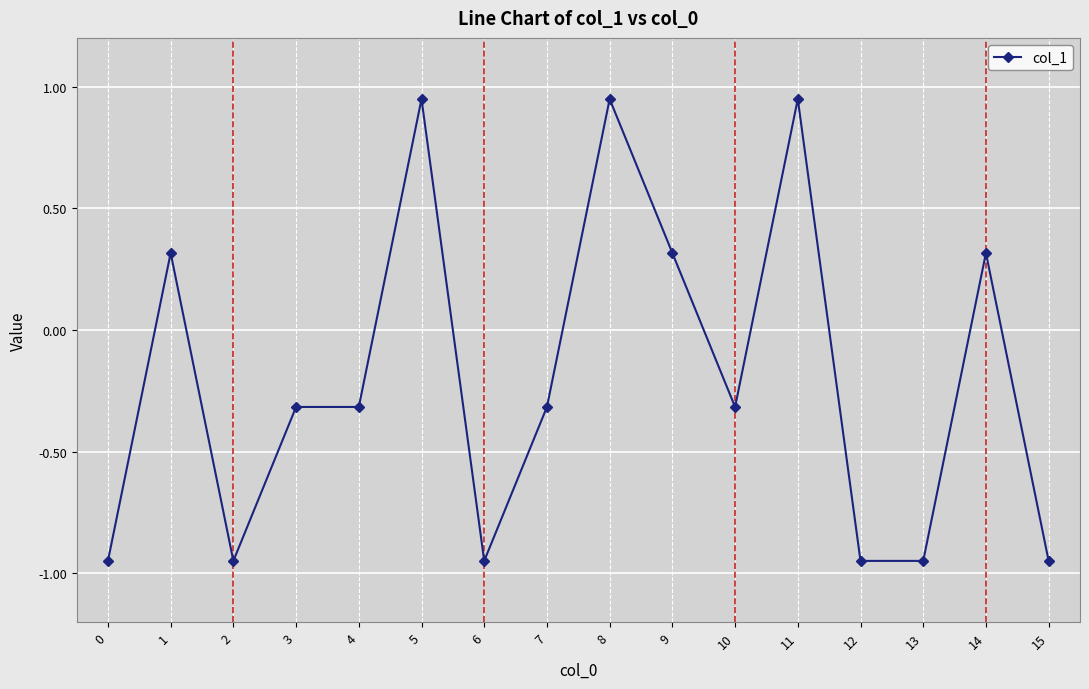

At which category does the data reach its first local peak?

1